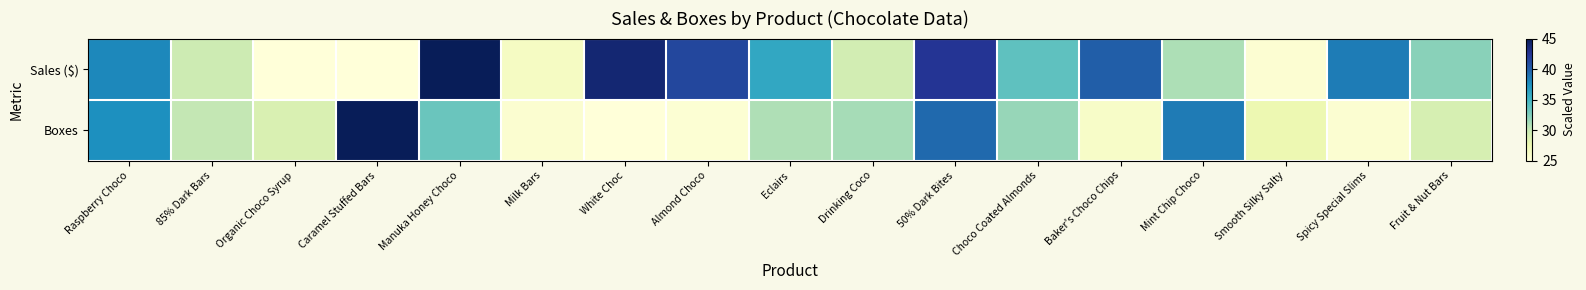

What is the total value across all series at Baker's Choco Chips?

66.0